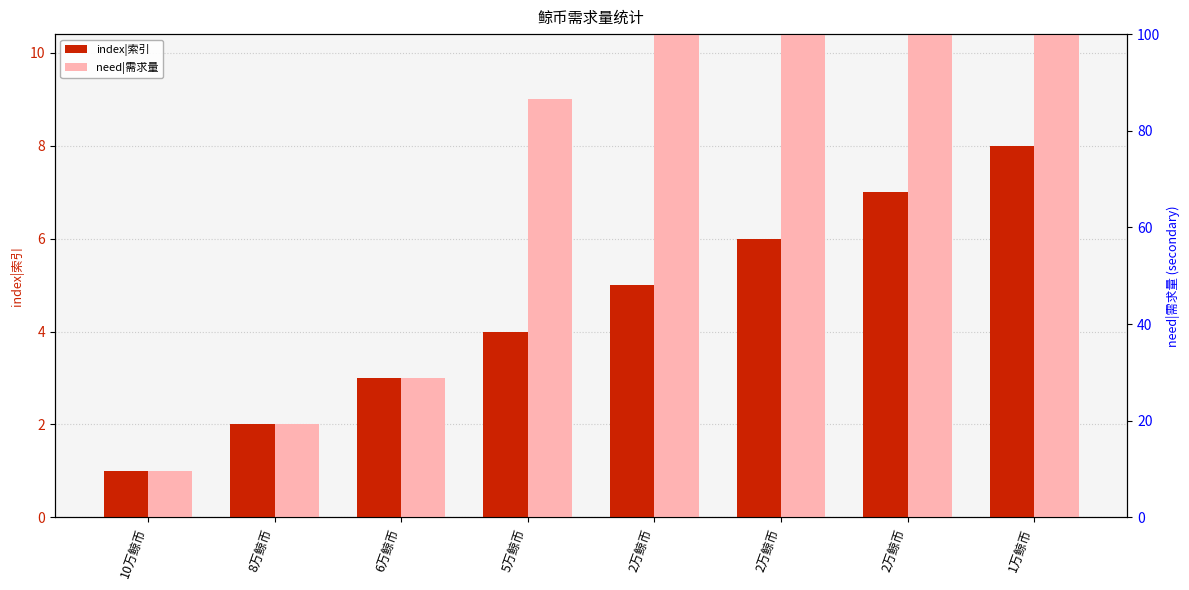

What is the minimum value for index|索引?

1